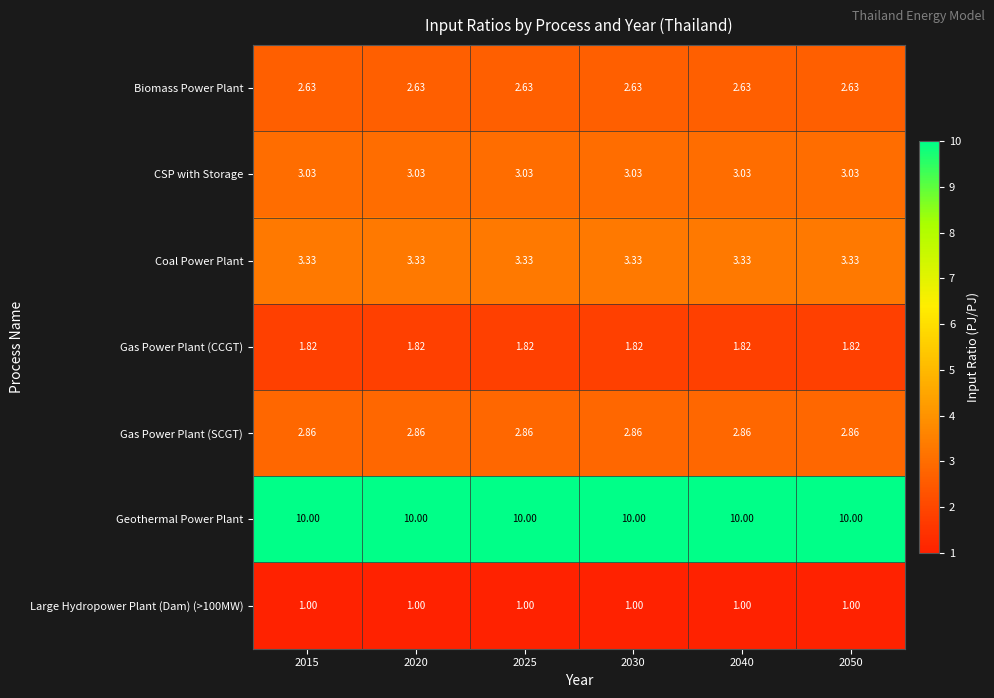

Is the value of Biomass Power Plant at 2025 greater than the value of Gas Power Plant (SCGT) at 2050?

No